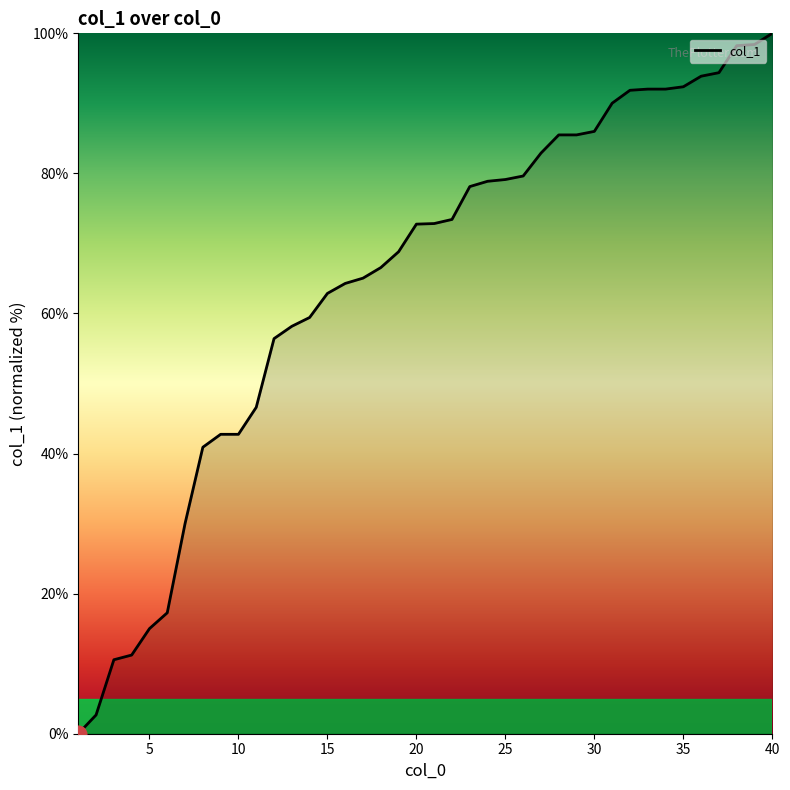

What is the difference between the maximum and minimum values?

100.0